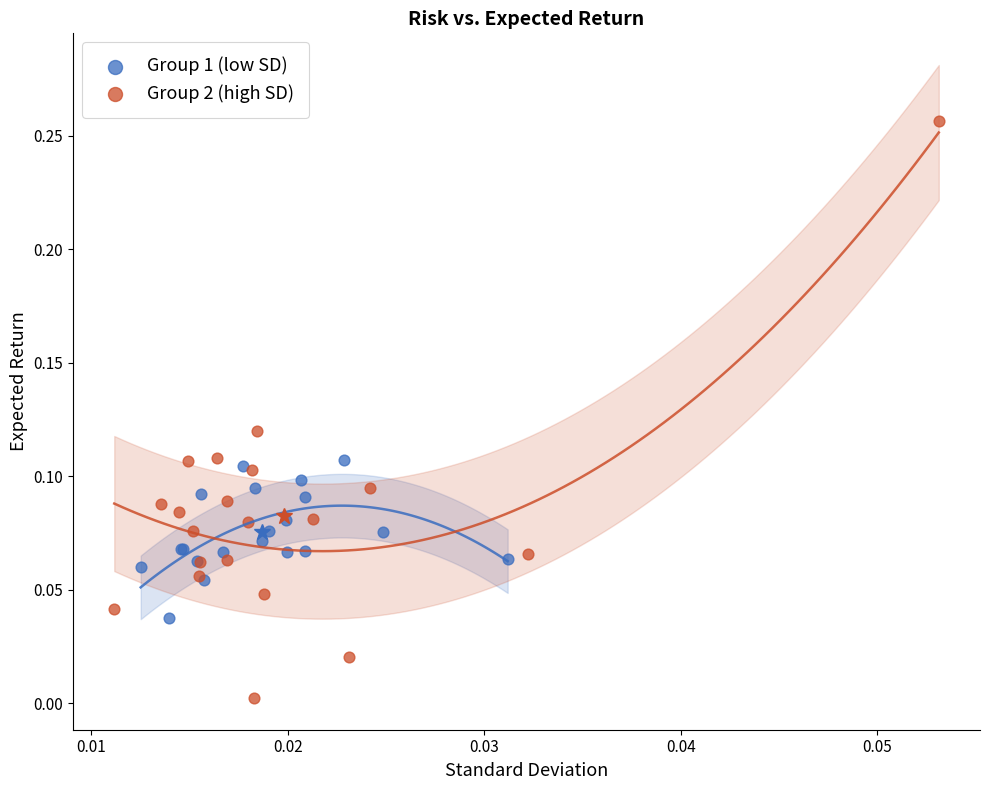

Which series has the widest spread of Y values?

Group 2 (high SD)